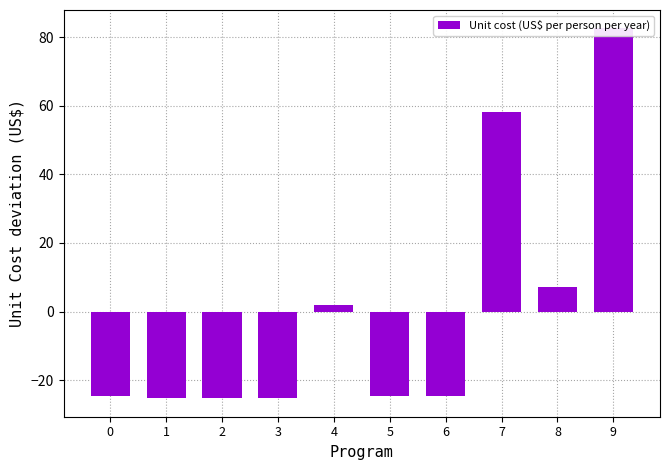

What value does the data have at 0?

-24.6